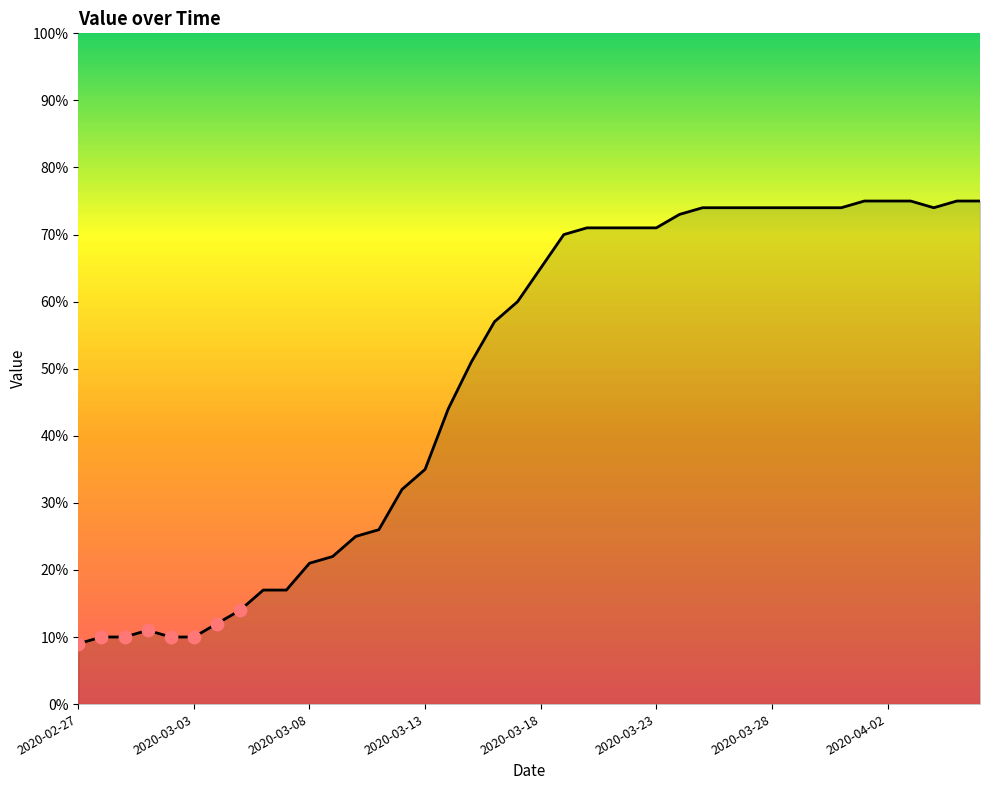

What is the difference between the maximum and minimum values?

66